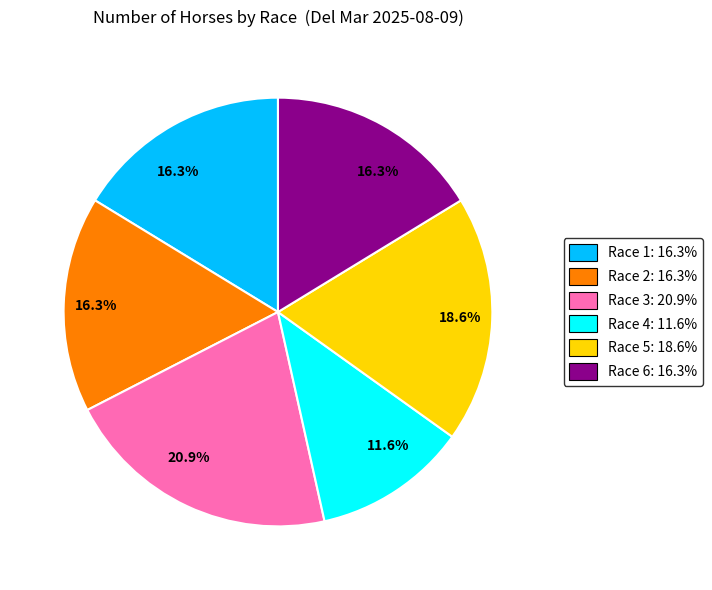

Is there a majority slice in this chart?

No